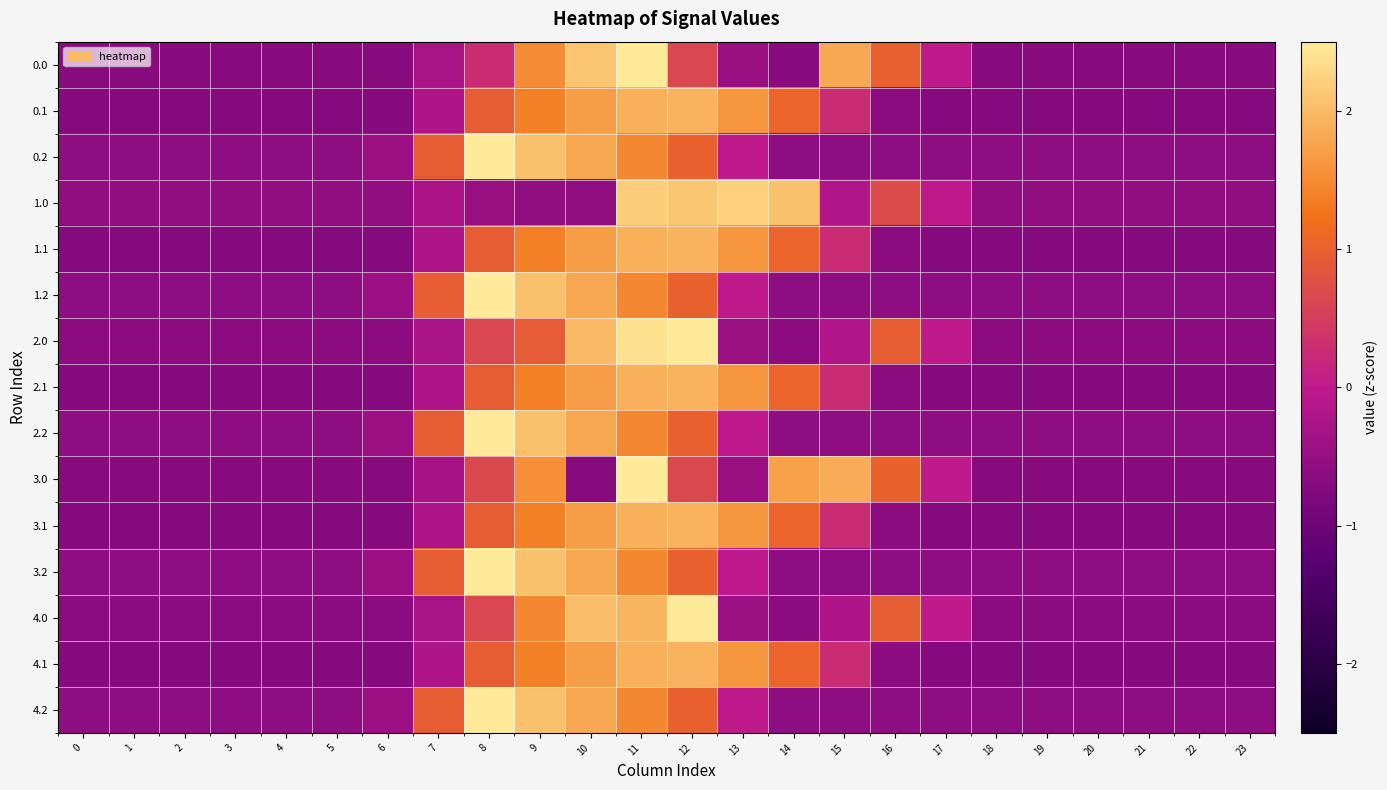

Reading right to left, extract all data points from this chart.

0.0: 23=-0.6	22=-0.6	21=-0.6	20=-0.6	19=-0.6	18=-0.6	17=0.0	16=1.0	15=1.8	14=-0.6	13=-0.5	12=0.6	11=2.5	10=2.1	9=1.5	8=0.3	7=-0.3	6=-0.6	5=-0.6	4=-0.6	3=-0.6	2=-0.6	1=-0.6	0=-0.6
0.1: 23=-0.7	22=-0.7	21=-0.7	20=-0.7	19=-0.7	18=-0.7	17=-0.7	16=-0.6	15=0.3	14=1.1	13=1.6	12=1.9	11=1.9	10=1.7	9=1.4	8=1.0	7=-0.2	6=-0.7	5=-0.7	4=-0.7	3=-0.7	2=-0.7	1=-0.7	0=-0.7
0.2: 23=-0.6	22=-0.6	21=-0.6	20=-0.6	19=-0.6	18=-0.6	17=-0.6	16=-0.6	15=-0.6	14=-0.6	13=0.0	12=1.0	11=1.5	10=1.8	9=2.1	8=2.6	7=0.9	6=-0.4	5=-0.6	4=-0.6	3=-0.6	2=-0.6	1=-0.6	0=-0.6
1.0: 23=-0.6	22=-0.6	21=-0.6	20=-0.6	19=-0.6	18=-0.6	17=0.0	16=0.7	15=-0.2	14=2.1	13=2.2	12=2.1	11=2.2	10=-0.6	9=-0.6	8=-0.5	7=-0.2	6=-0.6	5=-0.6	4=-0.6	3=-0.6	2=-0.6	1=-0.6	0=-0.6
1.1: 23=-0.7	22=-0.7	21=-0.7	20=-0.7	19=-0.7	18=-0.7	17=-0.7	16=-0.6	15=0.3	14=1.1	13=1.6	12=1.9	11=1.9	10=1.7	9=1.4	8=1.0	7=-0.2	6=-0.7	5=-0.7	4=-0.7	3=-0.7	2=-0.7	1=-0.7	0=-0.7
1.2: 23=-0.6	22=-0.6	21=-0.6	20=-0.6	19=-0.6	18=-0.6	17=-0.6	16=-0.6	15=-0.6	14=-0.6	13=0.0	12=1.0	11=1.5	10=1.8	9=2.1	8=2.6	7=0.9	6=-0.4	5=-0.6	4=-0.6	3=-0.6	2=-0.6	1=-0.6	0=-0.6
2.0: 23=-0.6	22=-0.6	21=-0.6	20=-0.6	19=-0.6	18=-0.6	17=0.0	16=0.9	15=-0.2	14=-0.6	13=-0.4	12=2.6	11=2.4	10=2.0	9=0.9	8=0.6	7=-0.3	6=-0.6	5=-0.6	4=-0.6	3=-0.6	2=-0.6	1=-0.6	0=-0.6
2.1: 23=-0.7	22=-0.7	21=-0.7	20=-0.7	19=-0.7	18=-0.7	17=-0.7	16=-0.6	15=0.3	14=1.1	13=1.6	12=1.9	11=1.9	10=1.7	9=1.4	8=1.0	7=-0.2	6=-0.7	5=-0.7	4=-0.7	3=-0.7	2=-0.7	1=-0.7	0=-0.7
2.2: 23=-0.6	22=-0.6	21=-0.6	20=-0.6	19=-0.6	18=-0.6	17=-0.6	16=-0.6	15=-0.6	14=-0.6	13=0.0	12=1.0	11=1.5	10=1.8	9=2.1	8=2.6	7=0.9	6=-0.4	5=-0.6	4=-0.6	3=-0.6	2=-0.6	1=-0.6	0=-0.6
3.0: 23=-0.7	22=-0.7	21=-0.7	20=-0.7	19=-0.7	18=-0.7	17=0.0	16=1.0	15=1.8	14=1.7	13=-0.5	12=0.6	11=2.6	10=-0.7	9=1.5	8=0.7	7=-0.3	6=-0.7	5=-0.7	4=-0.7	3=-0.7	2=-0.7	1=-0.7	0=-0.7
3.1: 23=-0.7	22=-0.7	21=-0.7	20=-0.7	19=-0.7	18=-0.7	17=-0.7	16=-0.6	15=0.3	14=1.1	13=1.6	12=1.9	11=1.9	10=1.7	9=1.4	8=1.0	7=-0.2	6=-0.7	5=-0.7	4=-0.7	3=-0.7	2=-0.7	1=-0.7	0=-0.7
3.2: 23=-0.6	22=-0.6	21=-0.6	20=-0.6	19=-0.6	18=-0.6	17=-0.6	16=-0.6	15=-0.6	14=-0.6	13=0.0	12=1.0	11=1.5	10=1.8	9=2.1	8=2.6	7=0.9	6=-0.4	5=-0.6	4=-0.6	3=-0.6	2=-0.6	1=-0.6	0=-0.6
4.0: 23=-0.6	22=-0.6	21=-0.6	20=-0.6	19=-0.6	18=-0.6	17=0.0	16=1.0	15=-0.2	14=-0.6	13=-0.4	12=2.6	11=1.9	10=2.0	9=1.5	8=0.6	7=-0.3	6=-0.6	5=-0.6	4=-0.6	3=-0.6	2=-0.6	1=-0.6	0=-0.6
4.1: 23=-0.7	22=-0.7	21=-0.7	20=-0.7	19=-0.7	18=-0.7	17=-0.7	16=-0.6	15=0.3	14=1.1	13=1.6	12=1.9	11=1.9	10=1.7	9=1.4	8=1.0	7=-0.2	6=-0.7	5=-0.7	4=-0.7	3=-0.7	2=-0.7	1=-0.7	0=-0.7
4.2: 23=-0.6	22=-0.6	21=-0.6	20=-0.6	19=-0.6	18=-0.6	17=-0.6	16=-0.6	15=-0.6	14=-0.6	13=0.0	12=1.0	11=1.5	10=1.8	9=2.1	8=2.6	7=0.9	6=-0.4	5=-0.6	4=-0.6	3=-0.6	2=-0.6	1=-0.6	0=-0.6